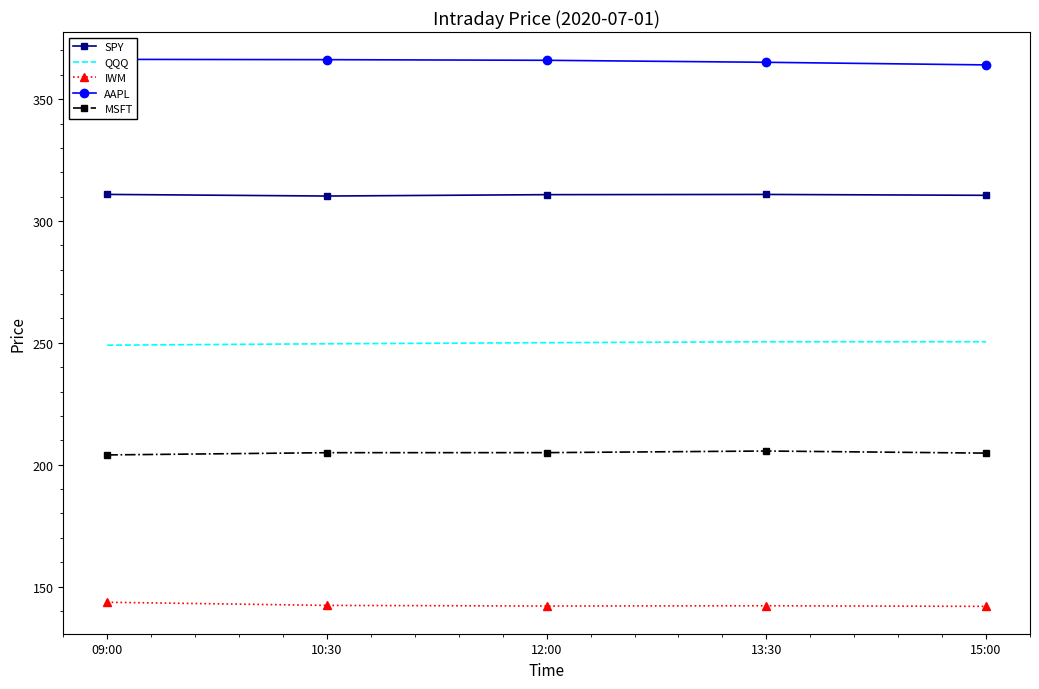

Reading left to right, what are all the values shown in this chart?

SPY: 09:00=310.9	10:30=310.2	12:00=310.8	13:30=310.9	15:00=310.5
QQQ: 09:00=249.0	10:30=249.6	12:00=250.1	13:30=250.4	15:00=250.4
IWM: 09:00=143.5	10:30=142.2	12:00=142.0	13:30=142.1	15:00=141.8
AAPL: 09:00=366.3	10:30=366.2	12:00=365.9	13:30=365.1	15:00=364.1
MSFT: 09:00=204.0	10:30=204.9	12:00=204.9	13:30=205.6	15:00=204.7